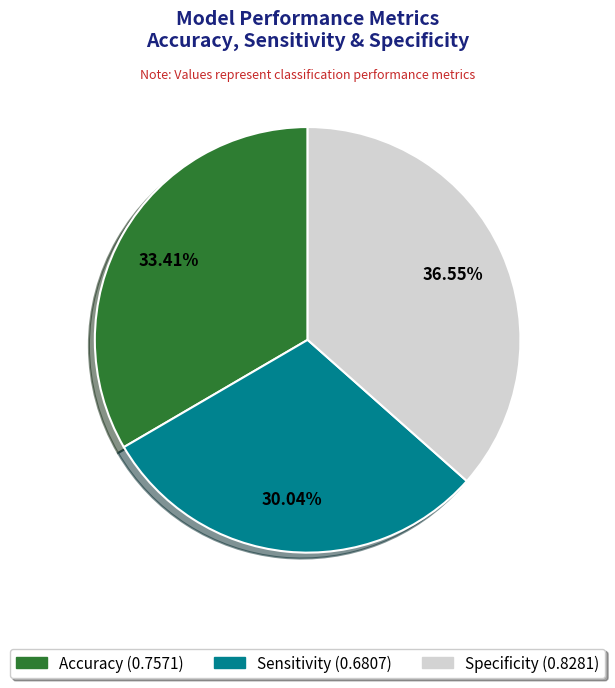

Which category has the smallest portion of the pie?

Sensitivity